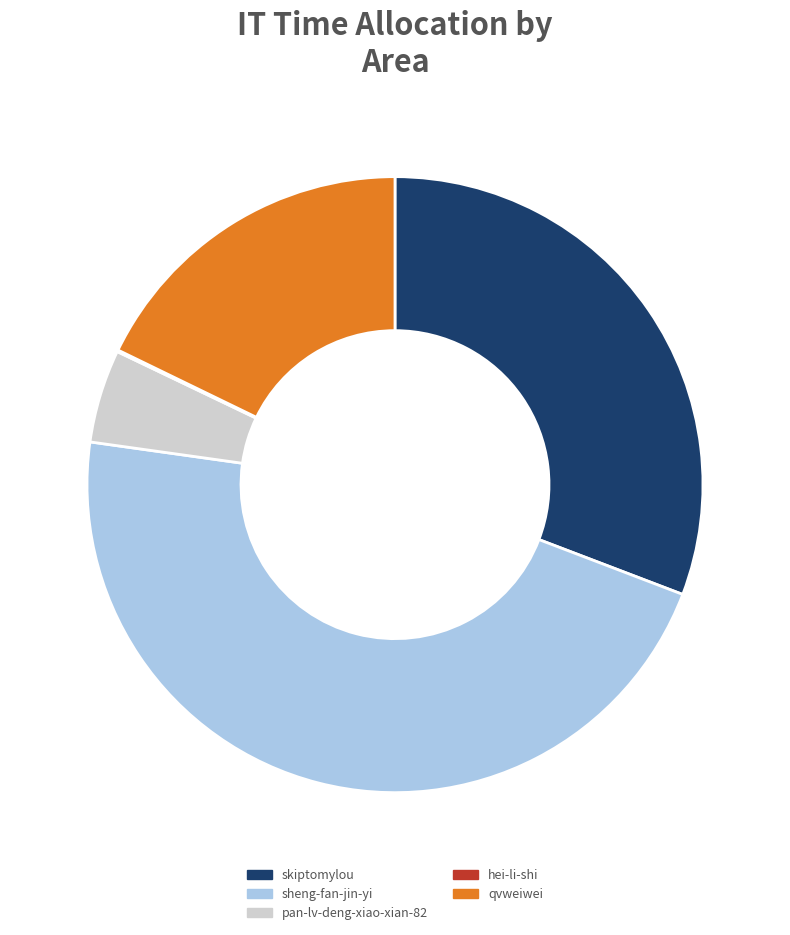

Is there any slice that represents more than half of the pie?

No